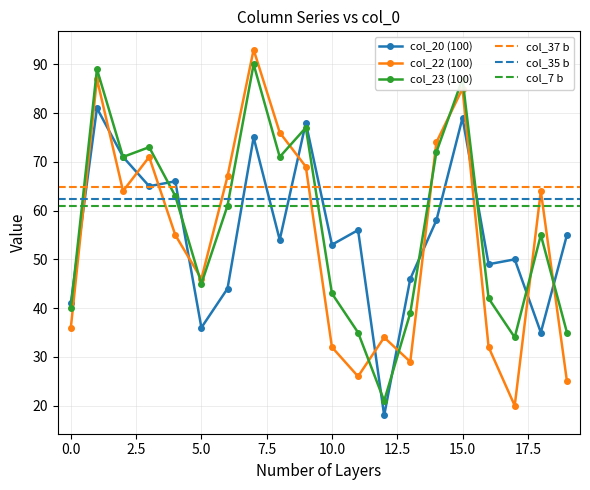

What is the sum of all col_20 values?

1110